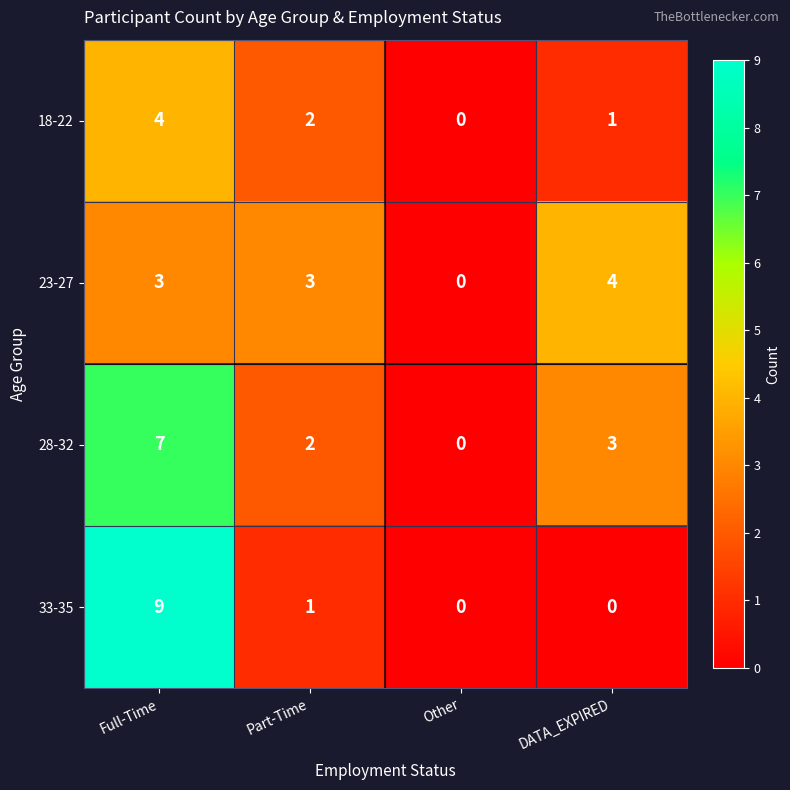

What is the spread (max minus min) of values at DATA_EXPIRED?

4